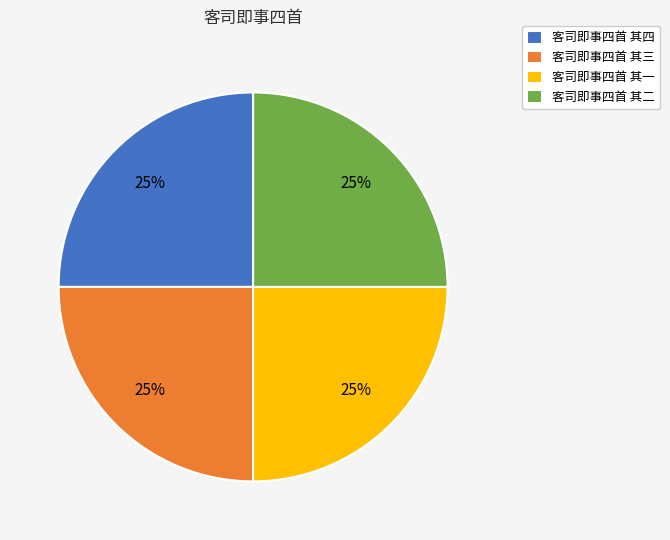

To the nearest percent, what is the combined percentage of 客司即事四首 其四 and 客司即事四首 其二?

50%